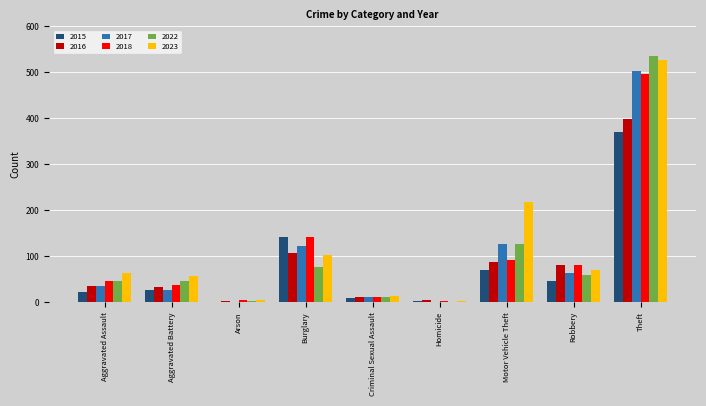

True or false: 2022 has a value of 59 at Robbery.

True